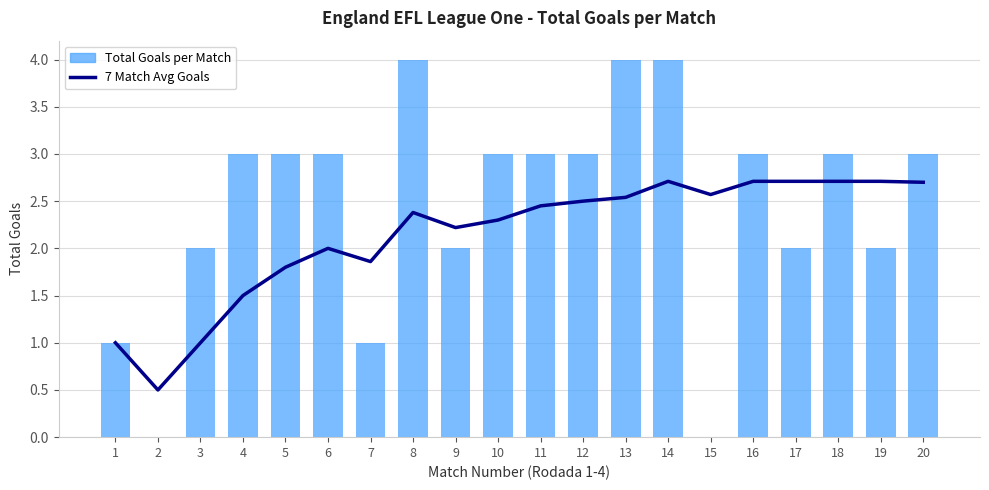

What are all the series names shown in the legend?

7 Match Avg Goals, Total Goals per Match